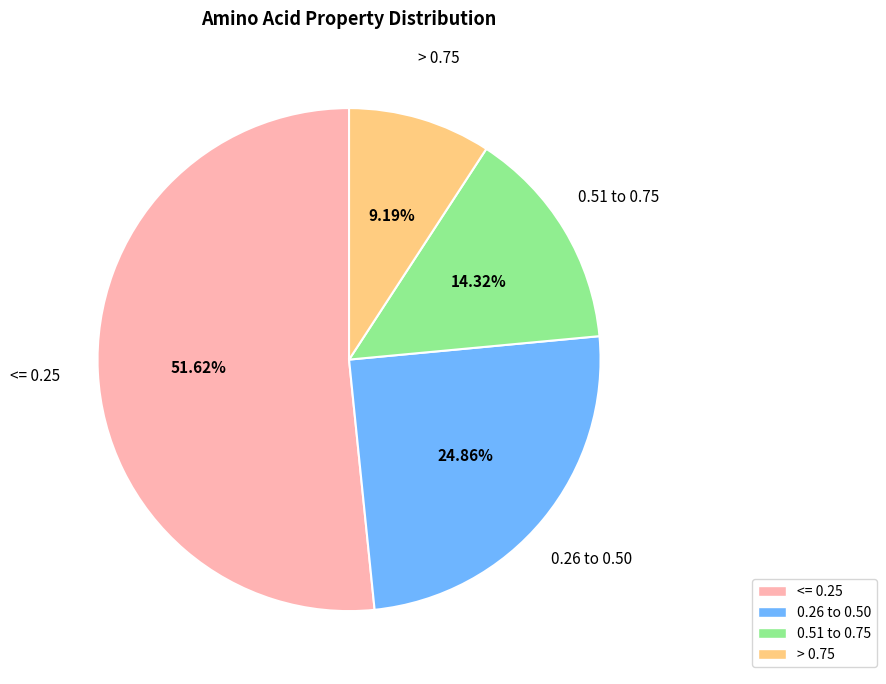

Rank the categories by value from lowest to highest.

> 0.75, 0.51 to 0.75, 0.26 to 0.50, <= 0.25